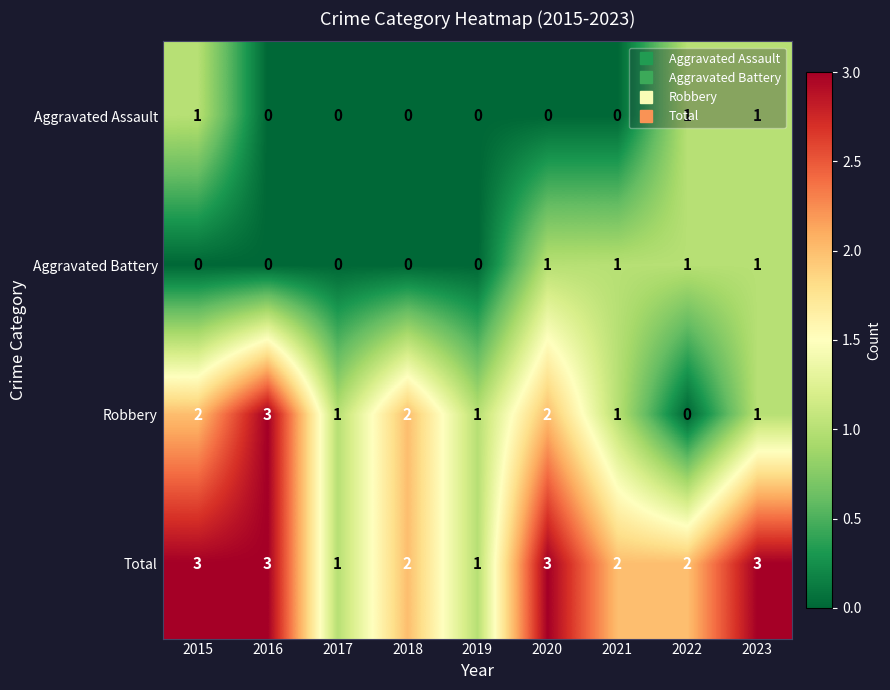

What is the total value across all series at 2020?

6